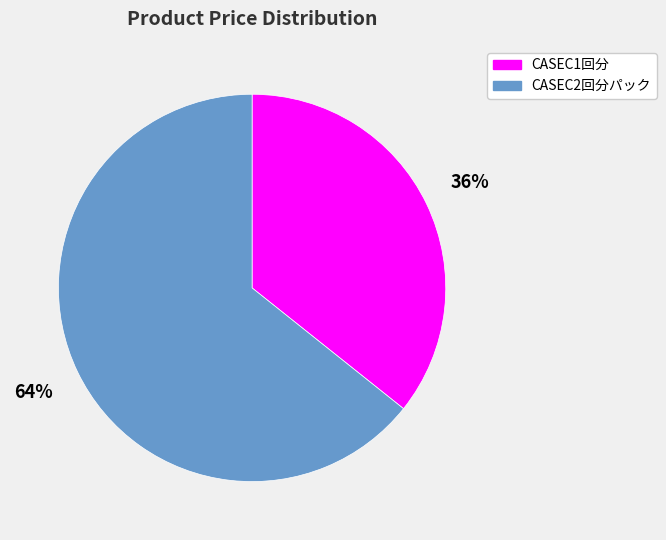

How many segments does this pie chart have?

2